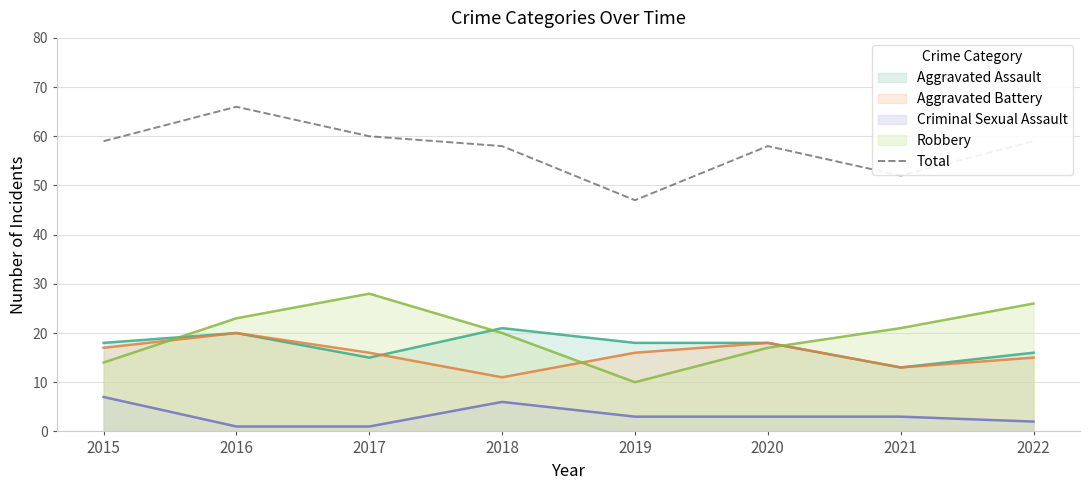

What is the sum of the values at 2015 and 2020?

117